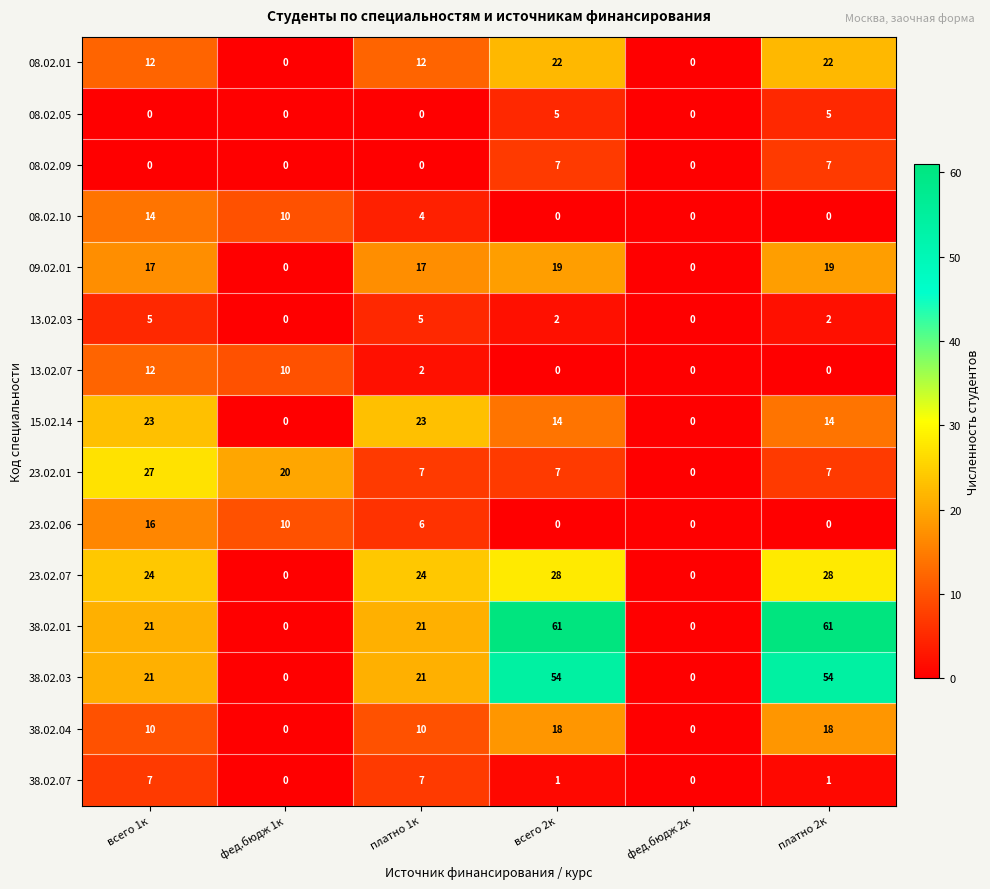

The 08.02.10 series shows 4 at платно 1к. True or false?

True